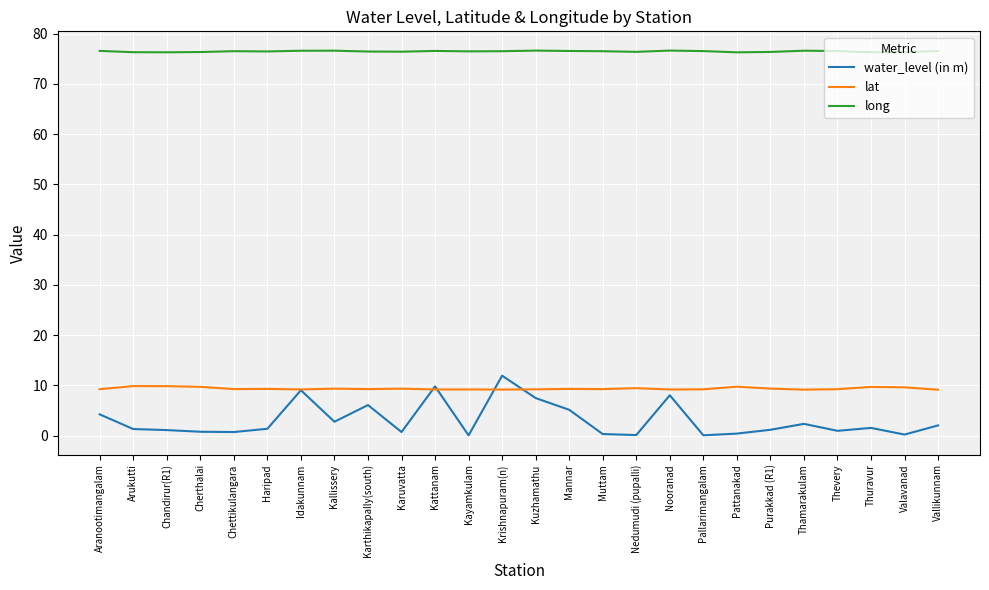

What are all the series names shown in the legend?

water_level (in m), lat, long